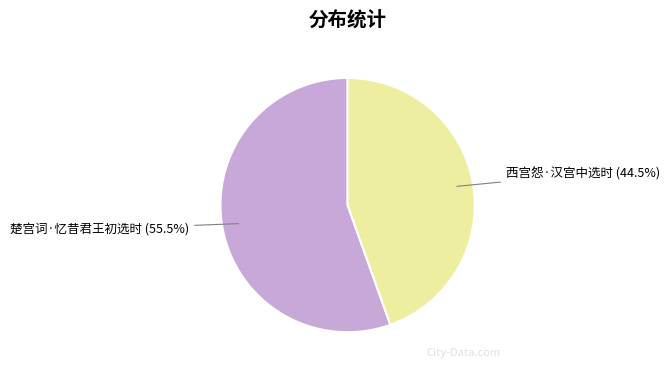

Does any single category account for the majority?

Yes